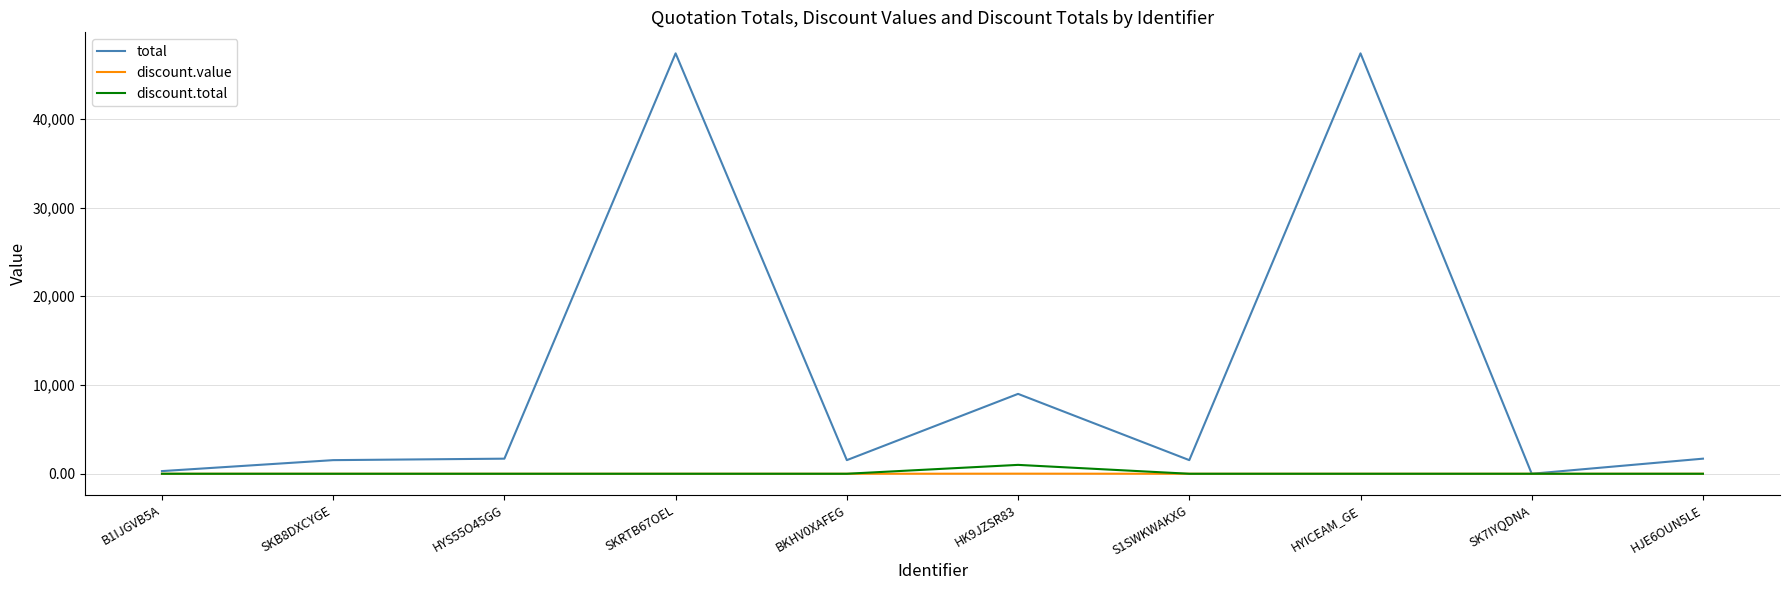

What position from the right is B1IJGVB5A?

10